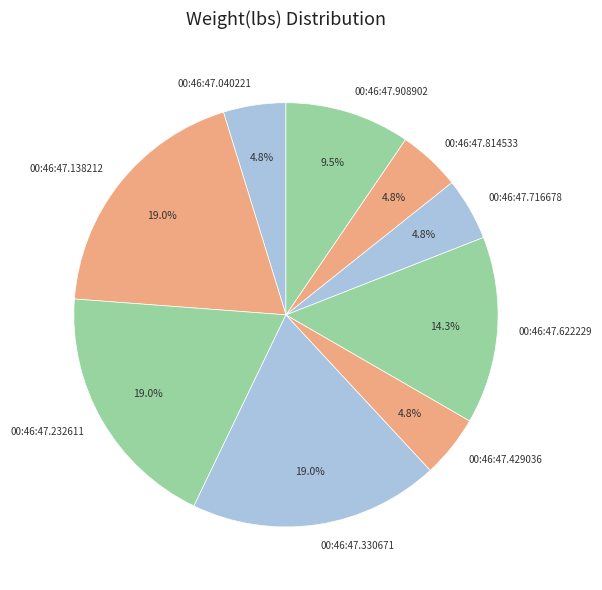

Do 00:46:47.429036 and 00:46:47.040221 together represent more than half of the pie?

No